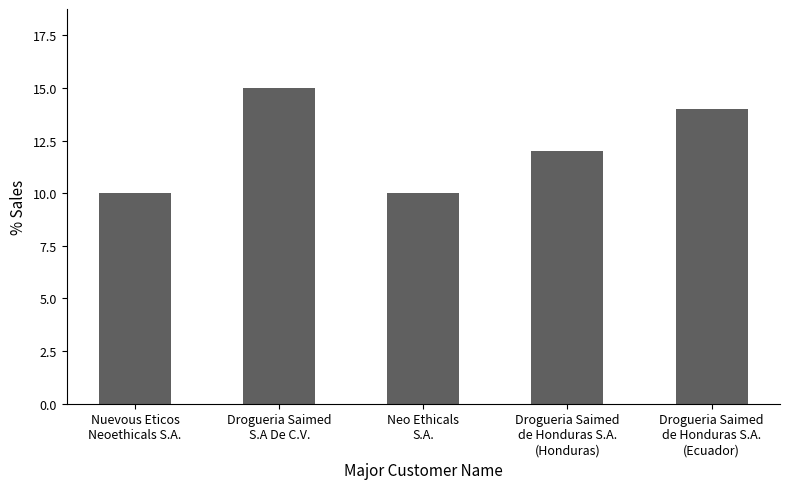

What is the ratio of the value at Drogueria Saimed
S.A De C.V. to the value at Nuevous Eticos
Neoethicals S.A.?

1.5